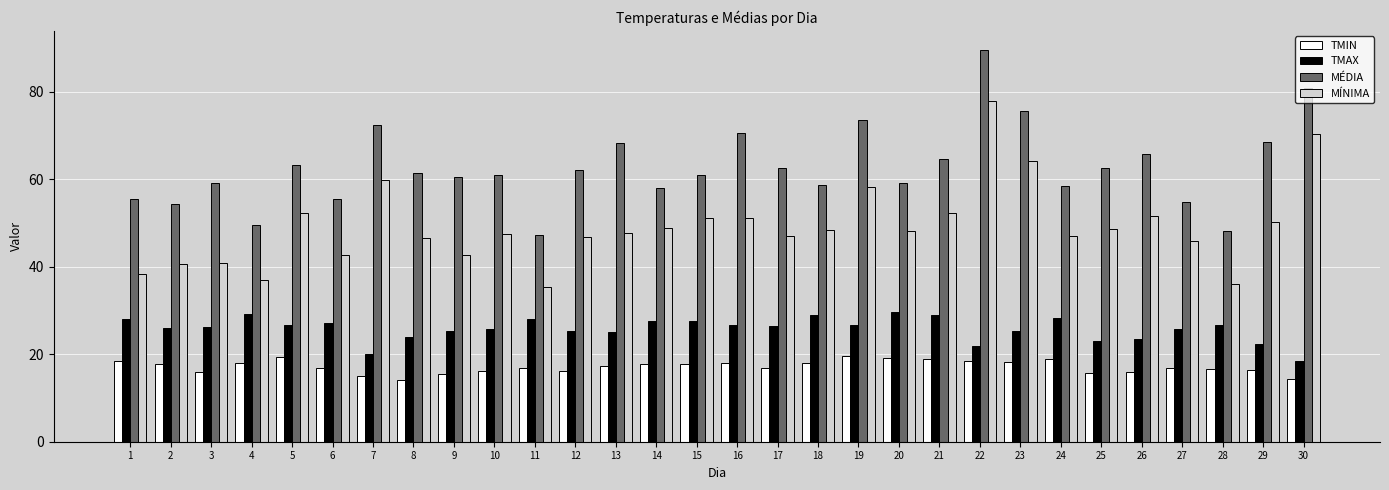

Count the number of categories in the chart.

30